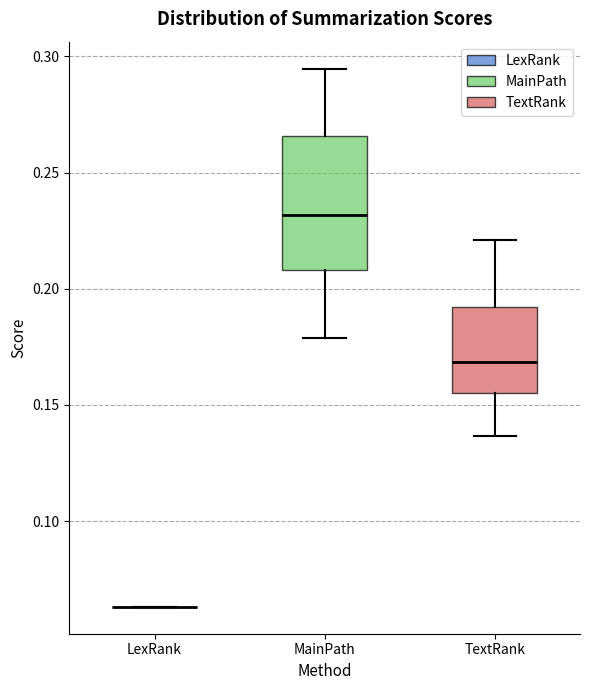

Which box is the tallest, from its lower edge to its upper edge?

MainPath